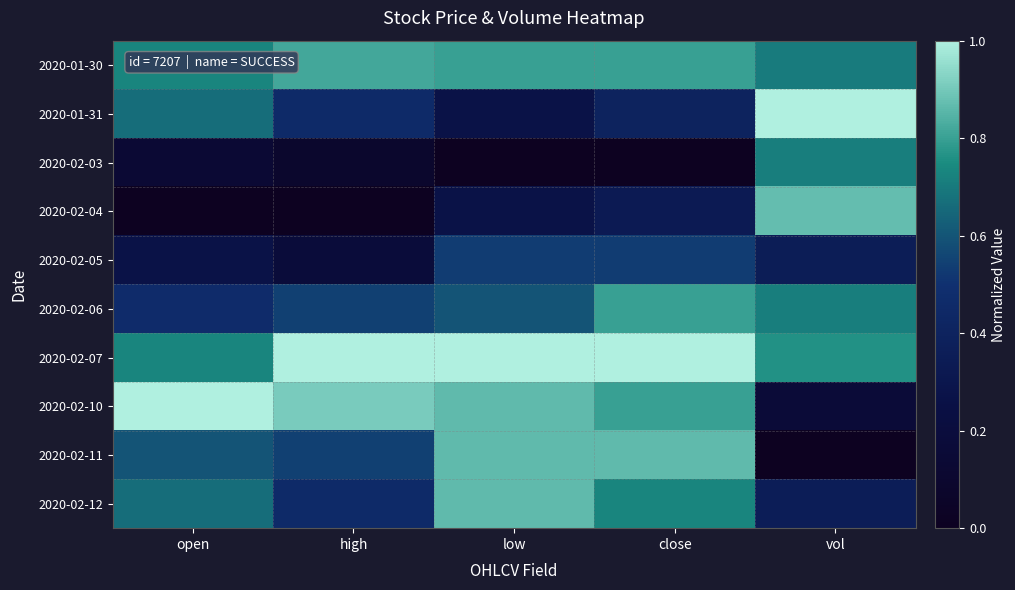

What is the difference between the highest and lowest values at vol?

1.0